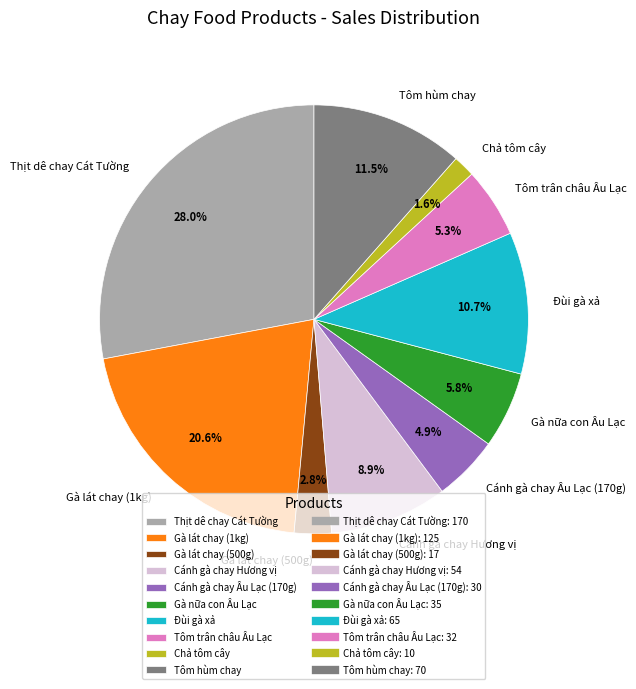

Which has a higher value, Cánh gà chay Âu Lạc (170g) or Gà lát chay (1kg)?

Gà lát chay (1kg)